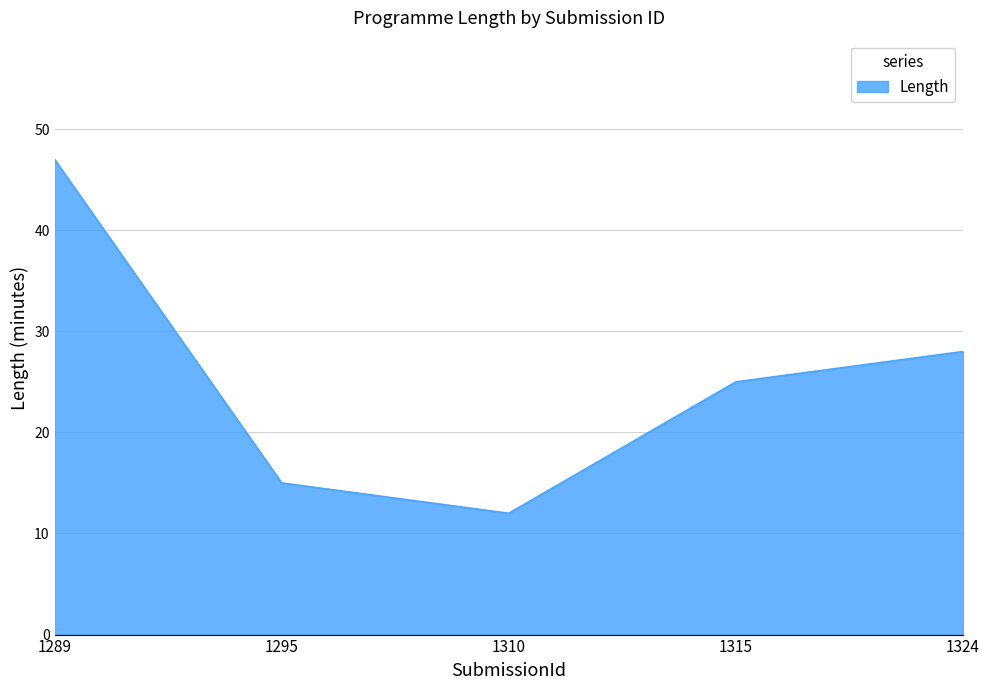

At which label does the data first exceed 25?

1289